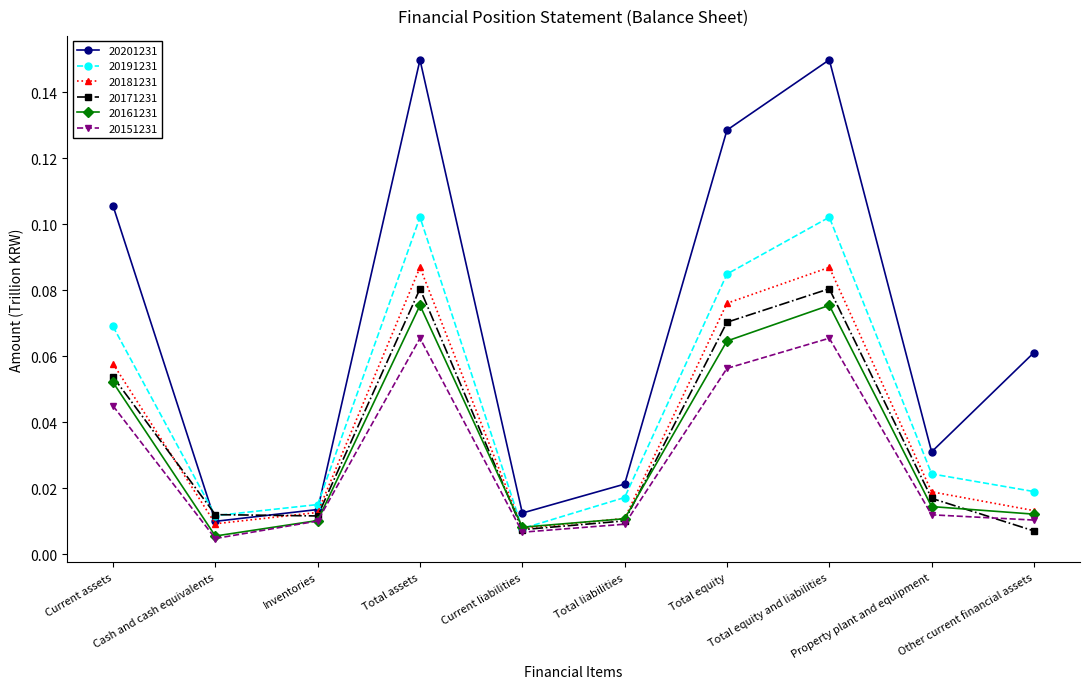

What is the label of the 9th point from the right?

Cash and cash equivalents